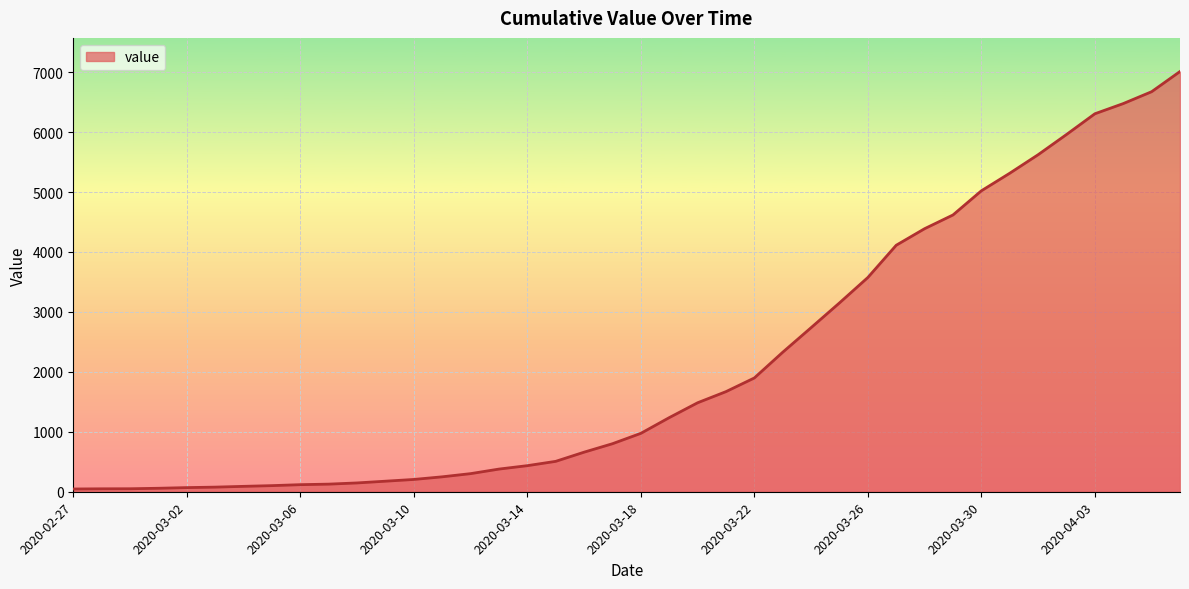

What is the sum of all values?

85190